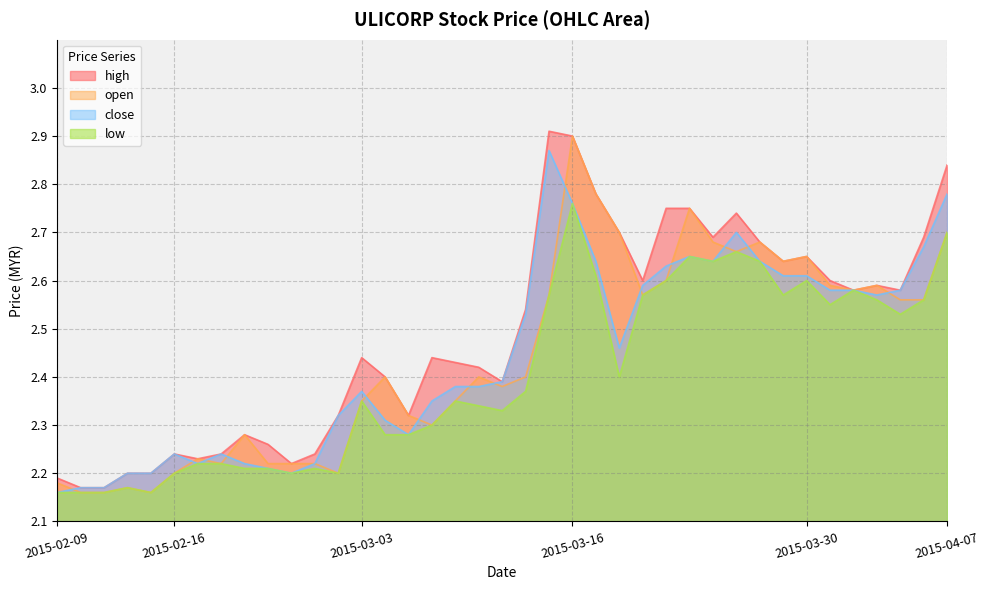

Is it true that high equals 4.0 at 2015-04-07?

False